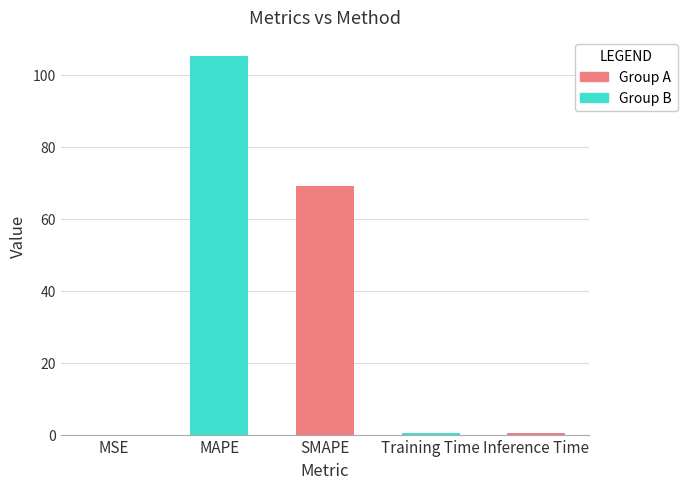

Does the chart contain stacked bars?

No